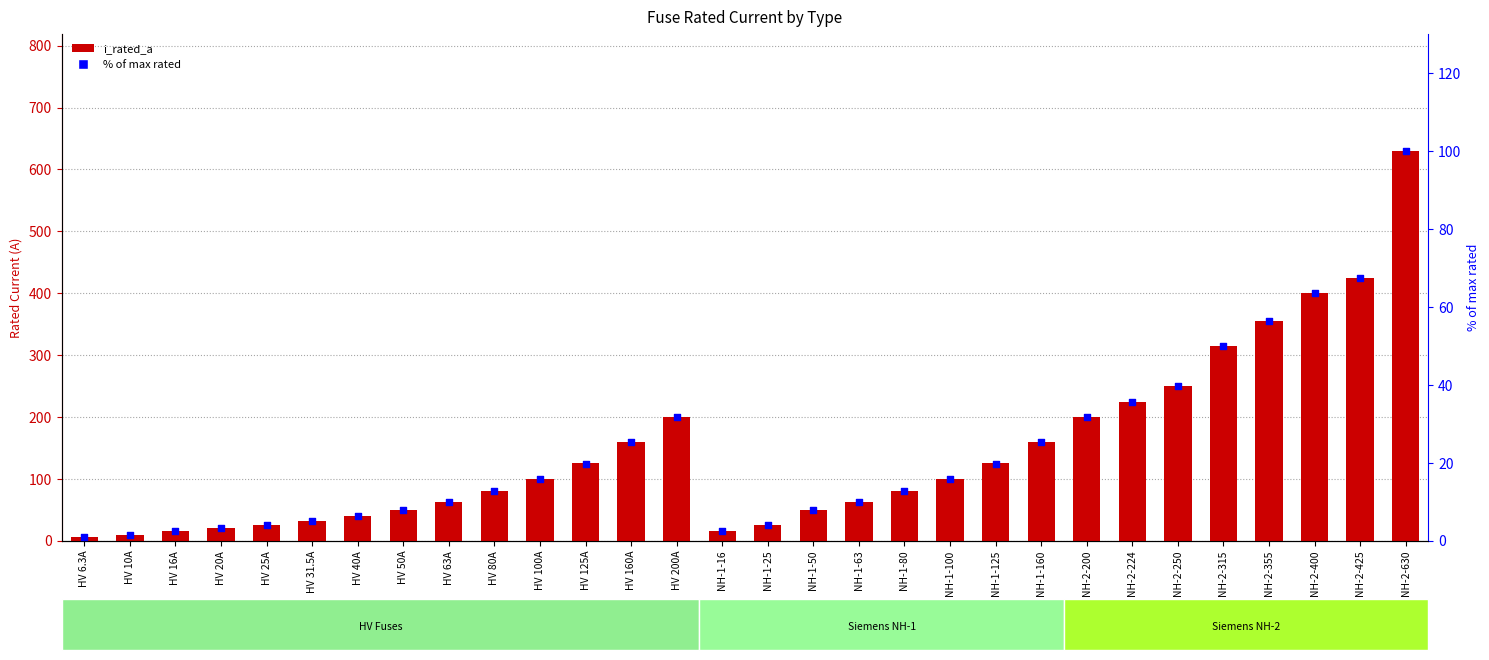

At which category is the sum across all series the highest?

NH-2-630